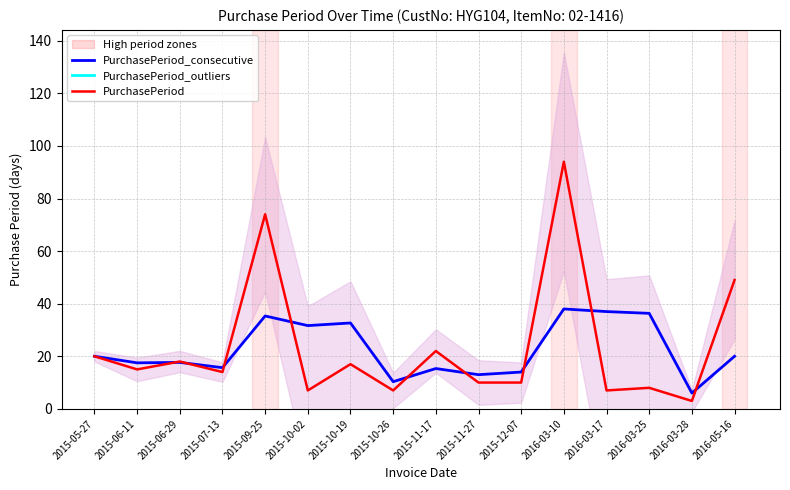

At which category is the sum across all series the highest?

2016-03-10